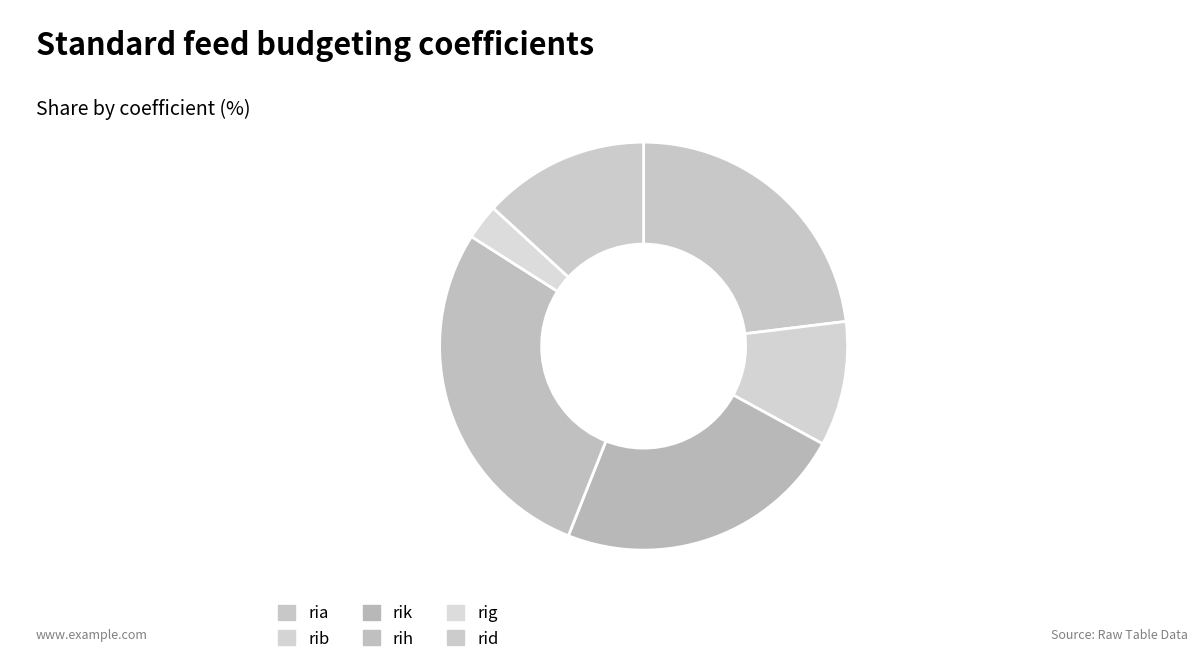

What percentage is the rig slice, to the nearest percent?

3%